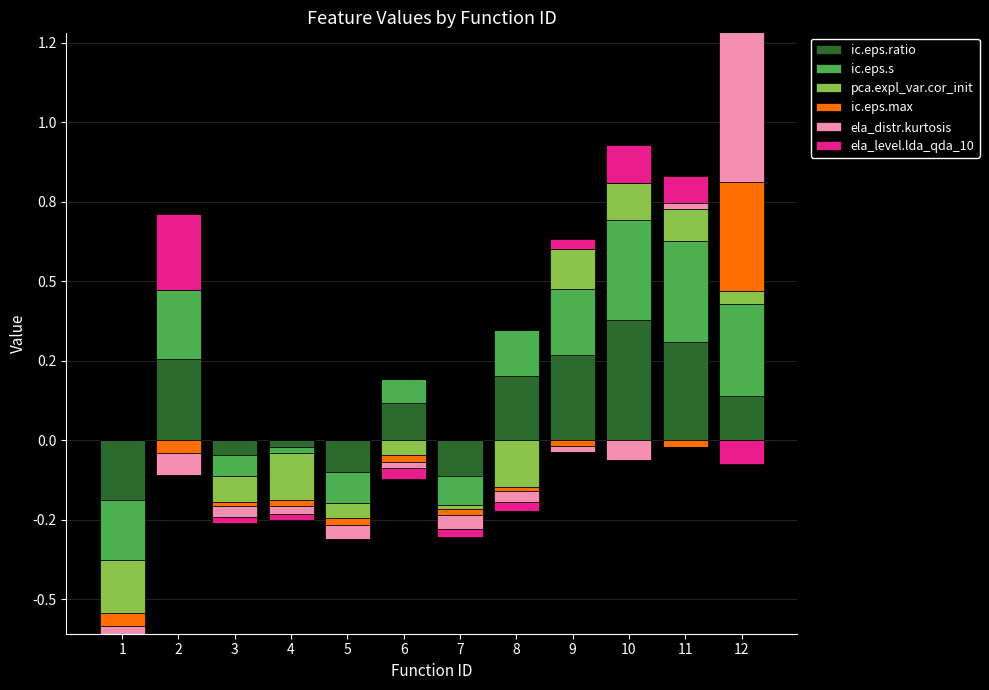

At which category is the sum across all series the highest?

12